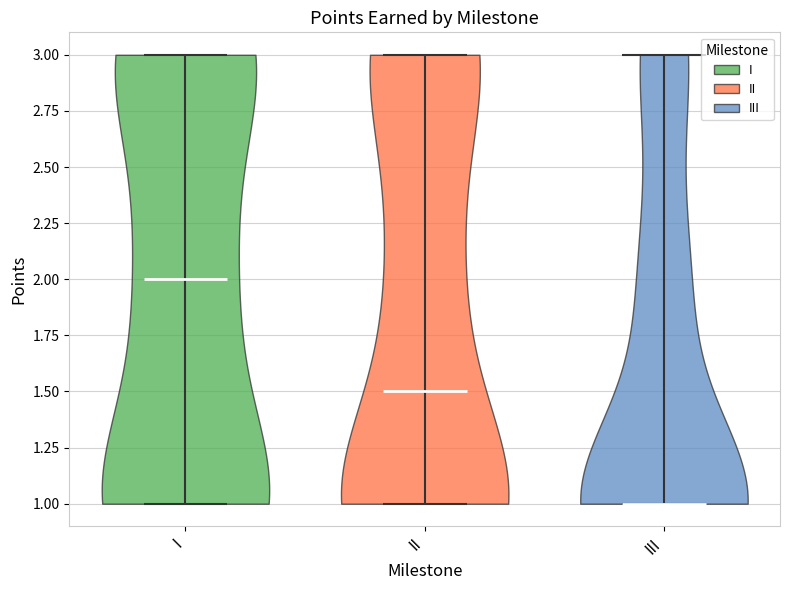

What is the highest point the violin for I reaches on the y-axis? The values are not printed on the chart, so give them approximately, as read against the axis.

3.0